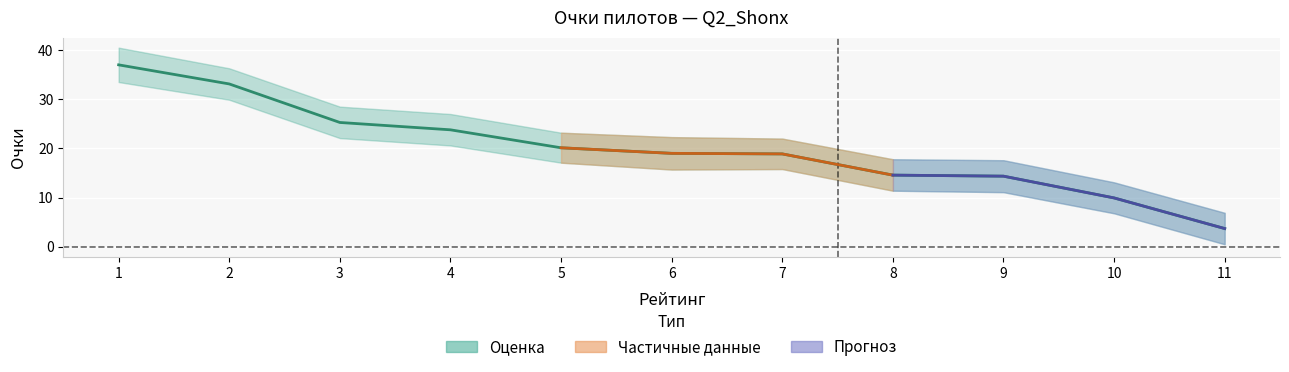

Reading left to right, transcribe all the data shown in this chart.

37.0	33.1	25.3	23.8	20.1	19.0	18.9	14.6	14.4	9.9	3.7